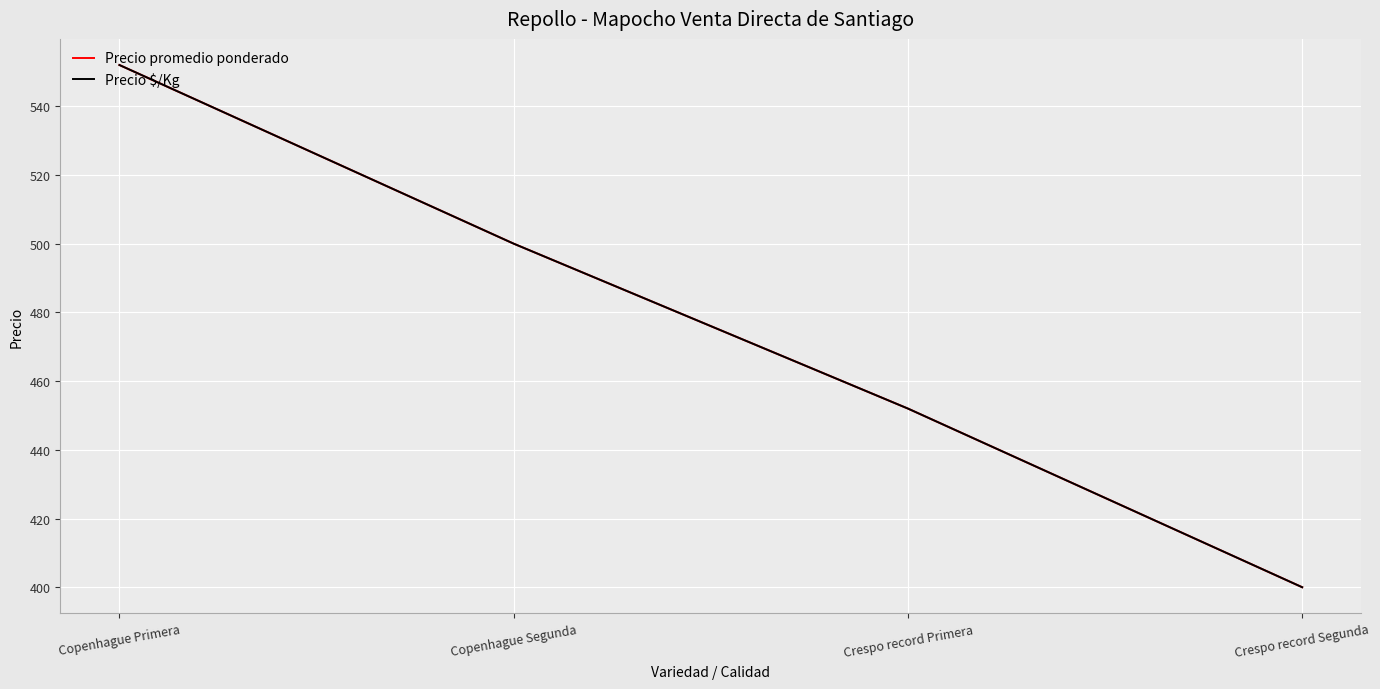

Read the Precio $/Kg value at Copenhague Segunda.

500